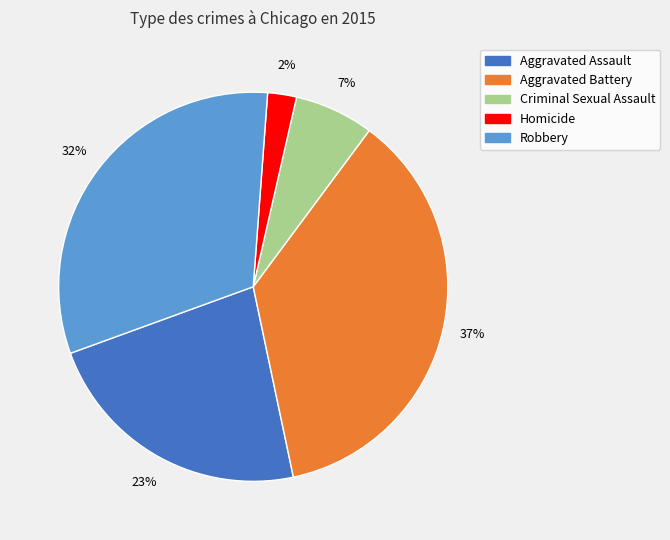

The Homicide slice represents 15% of the pie. True or false?

False